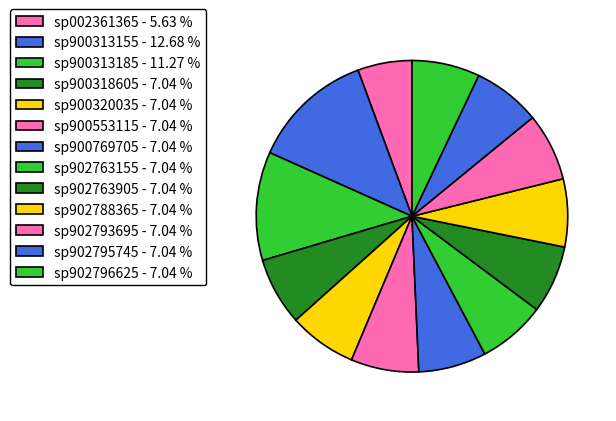

The sp902795745 slice represents 7% of the pie. True or false?

True